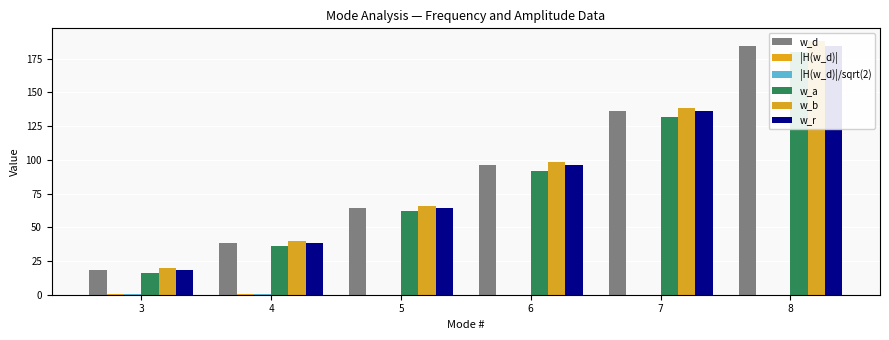

What is the sum of the w_b values at 3 and 4?

60.0